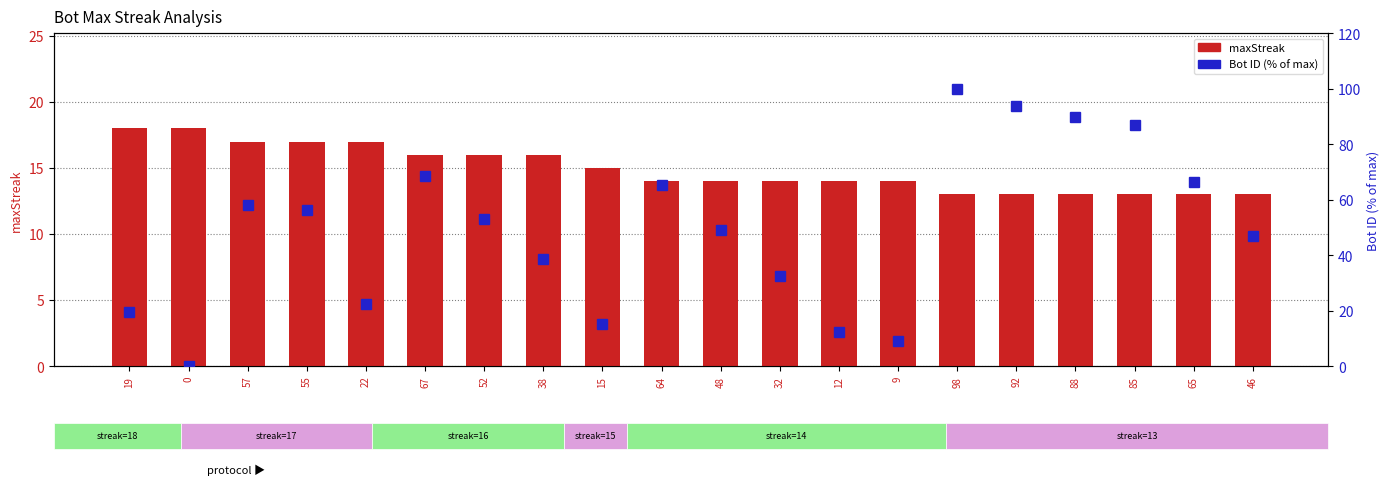

How many distinct data groups are displayed?

2